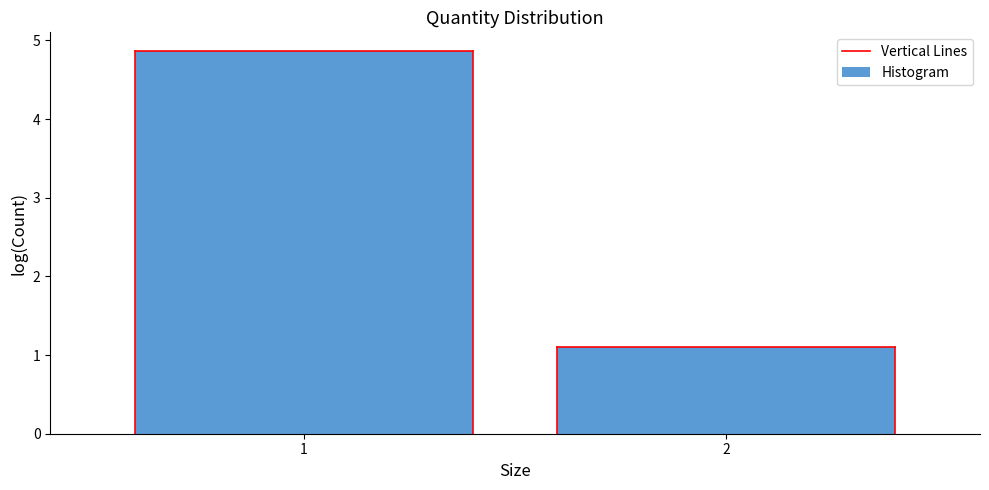

Reading left to right, list all the values displayed in this chart.

4.9	1.1